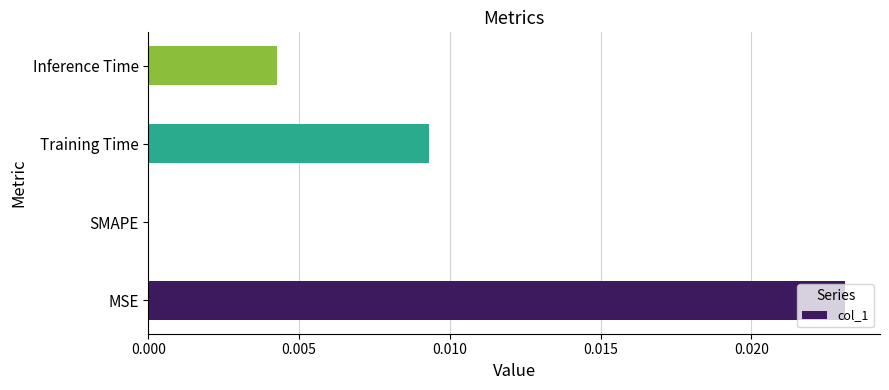

The value at Training Time is 0.0. True or false?

True